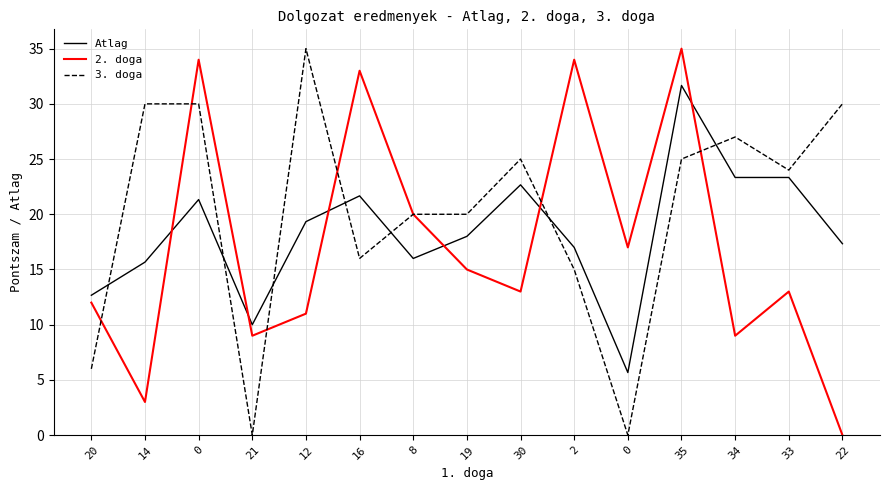

Between 30 and 34, which series saw the biggest shift?

2. doga